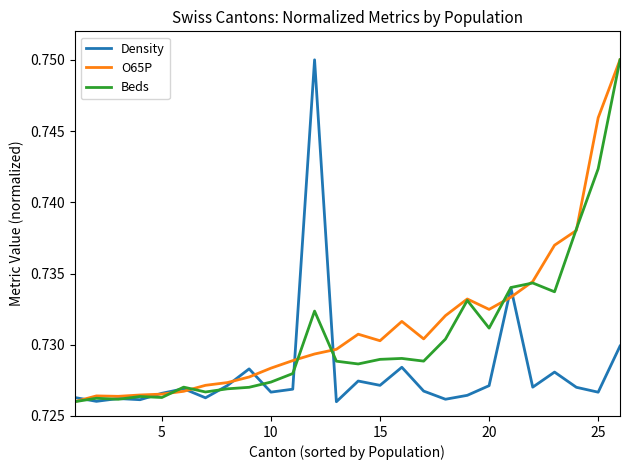

Does the chart have visible grid lines?

No